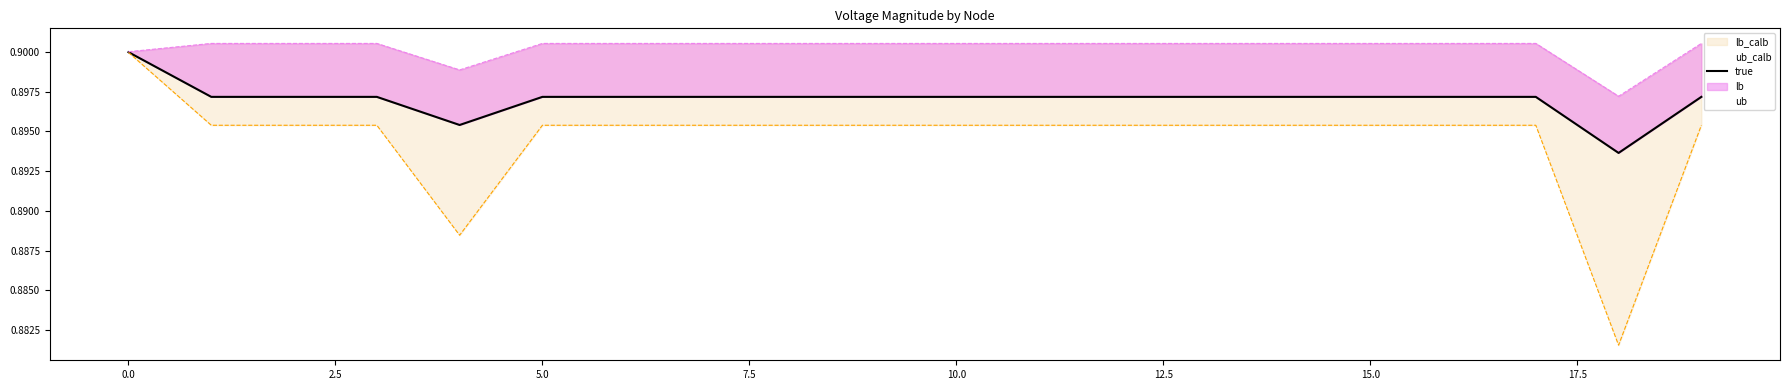

Reading right to left, transcribe all the data shown in this chart.

true: 0.9	0.9	0.9	0.9	0.9	0.9	0.9	0.9	0.9	0.9	0.9	0.9	0.9	0.9	0.9	0.9	0.9	0.9	0.9	0.9
lb: 0.9	0.9	0.9	0.9	0.9	0.9	0.9	0.9	0.9	0.9	0.9	0.9	0.9	0.9	0.9	0.9	0.9	0.9	0.9	0.9
ub: 0.9	0.9	0.9	0.9	0.9	0.9	0.9	0.9	0.9	0.9	0.9	0.9	0.9	0.9	0.9	0.9	0.9	0.9	0.9	0.9